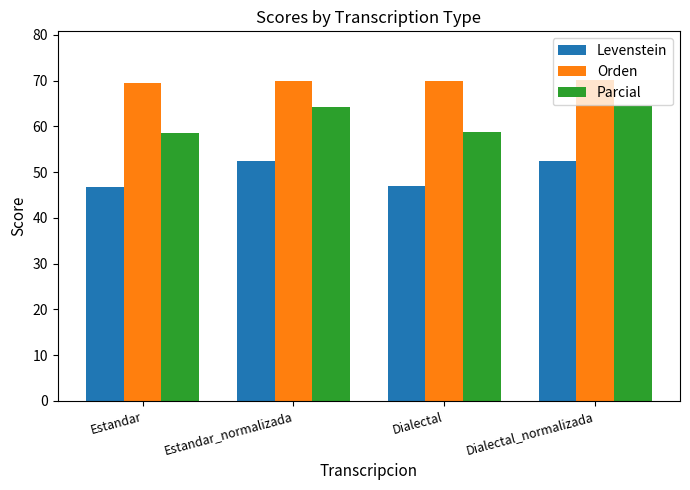

What is the difference between the highest and lowest values at Estandar?

22.8